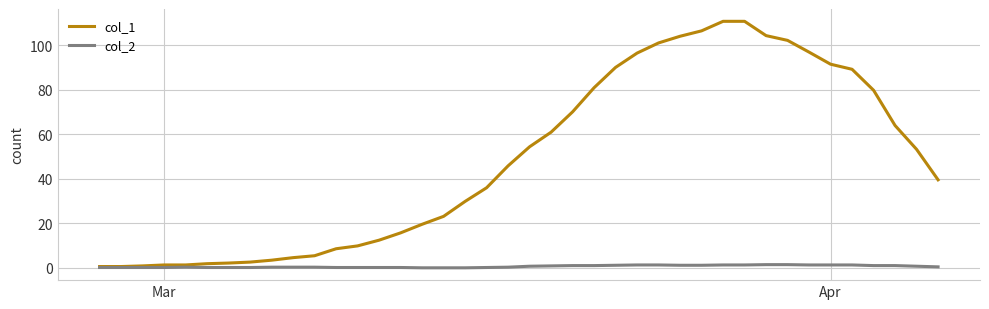

What is the maximum value shown in the chart?

110.9